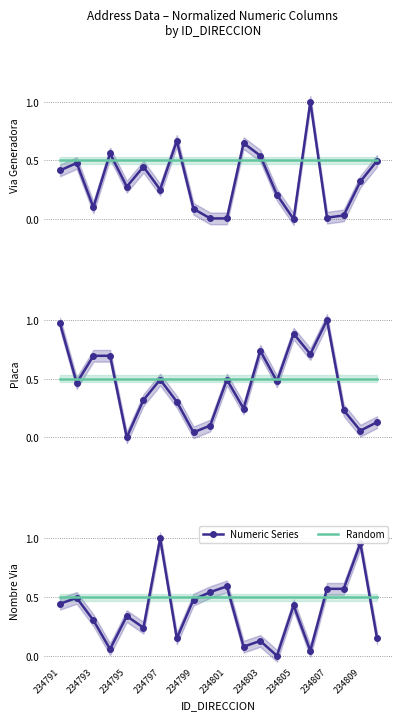

Is the value of ID_DIRECCION series at 234807 greater than the value of Random (0.5 ref) at 234799?

Yes